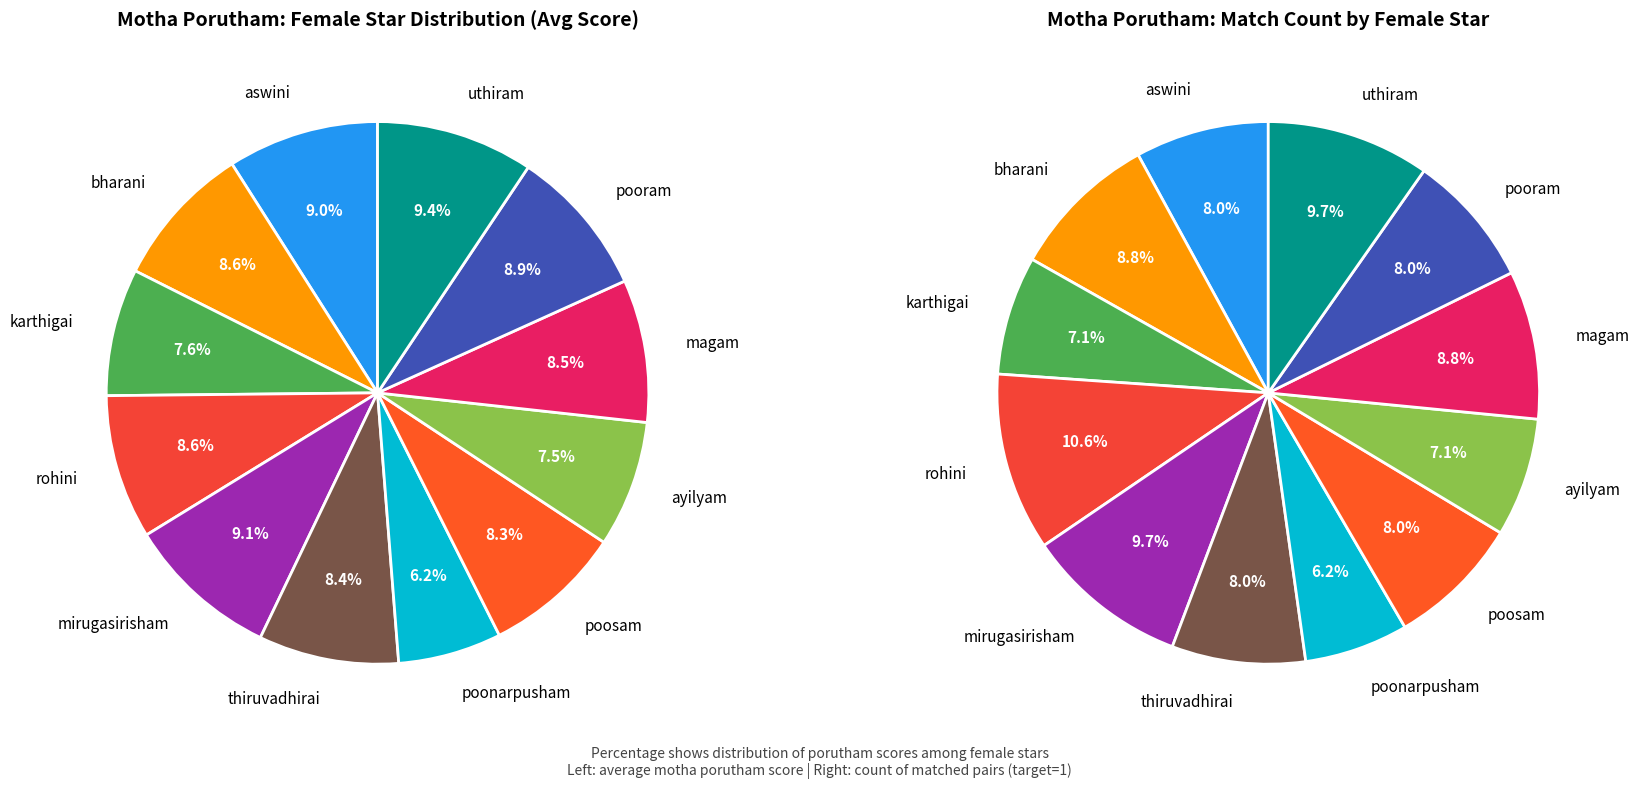

Count the number of slices in the pie.

12